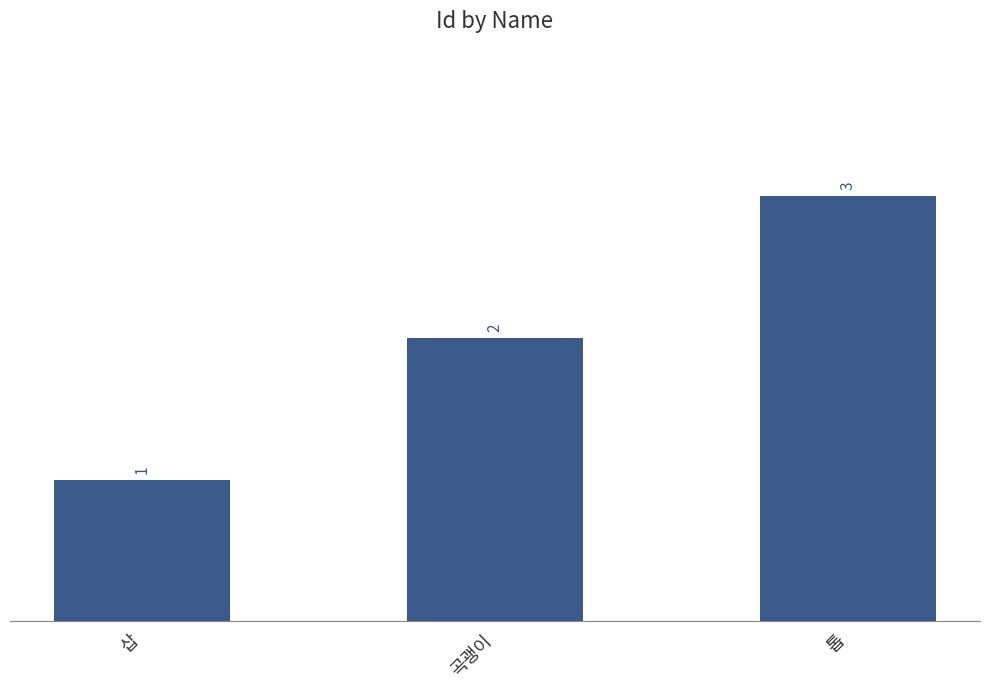

Where is the data nearest to the value 2?

곡괭이